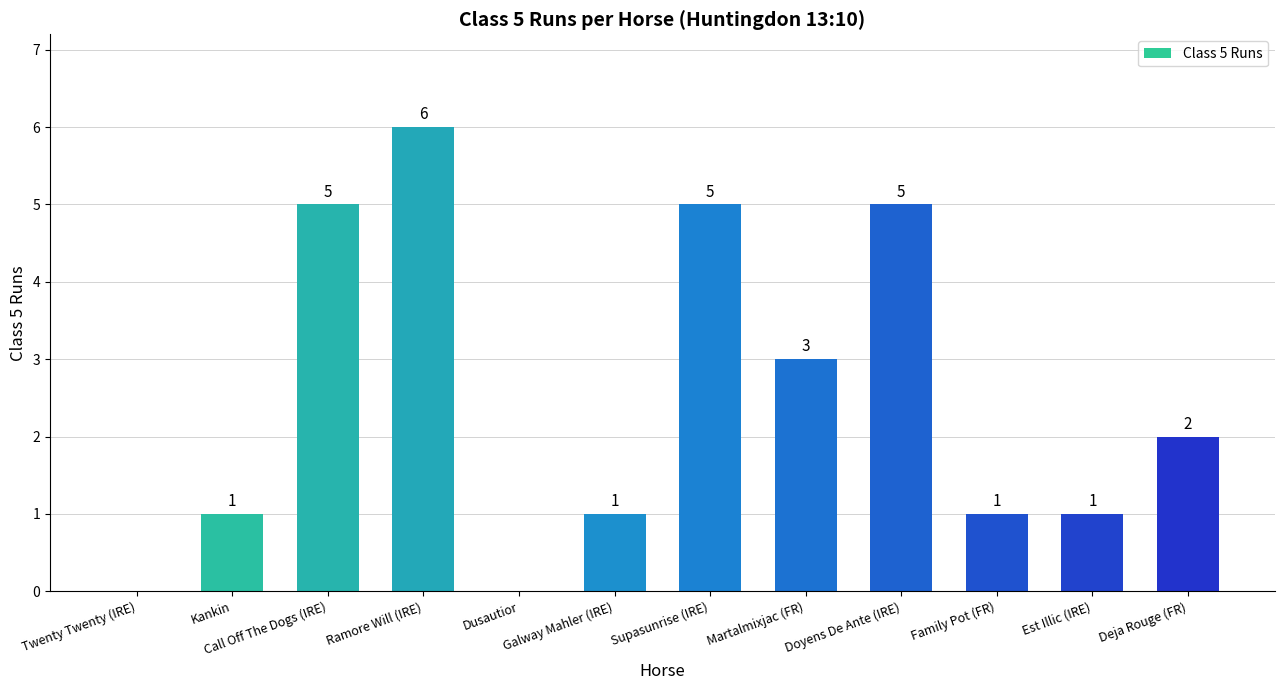

Approximately how many times larger is the value at Doyens De Ante (IRE) compared to Call Off The Dogs (IRE)?

1.0